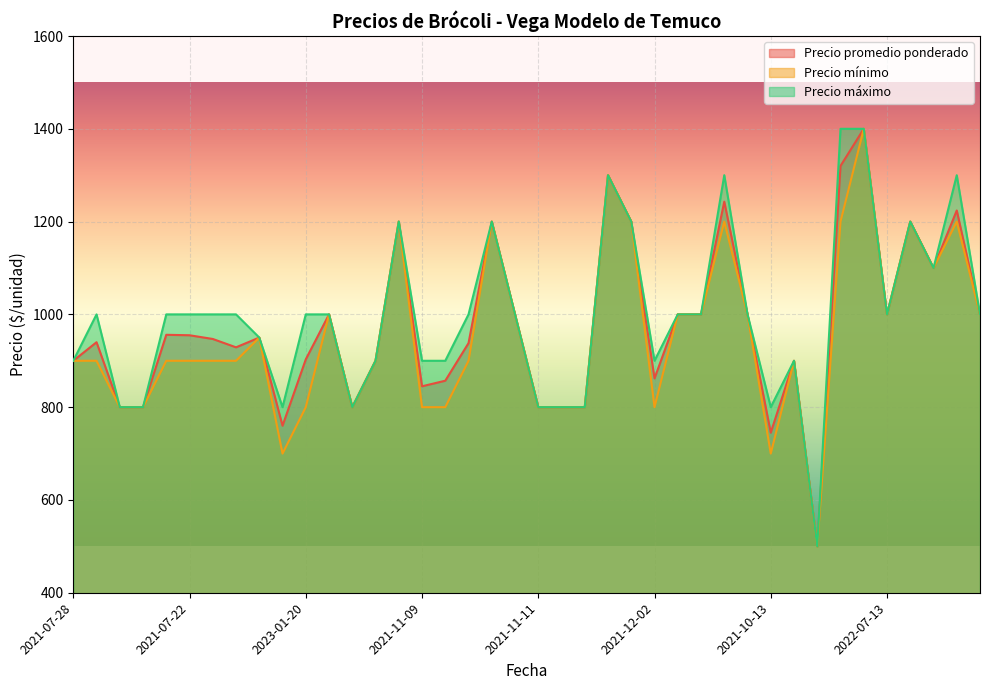

Where is the first local minimum for Precio mínimo?

2021-10-15